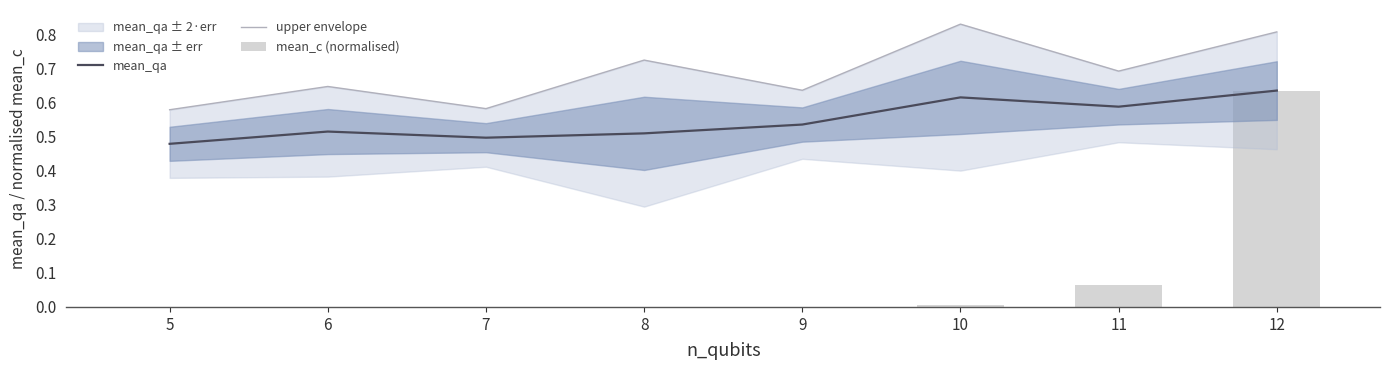

How many categories are shown in the chart?

8